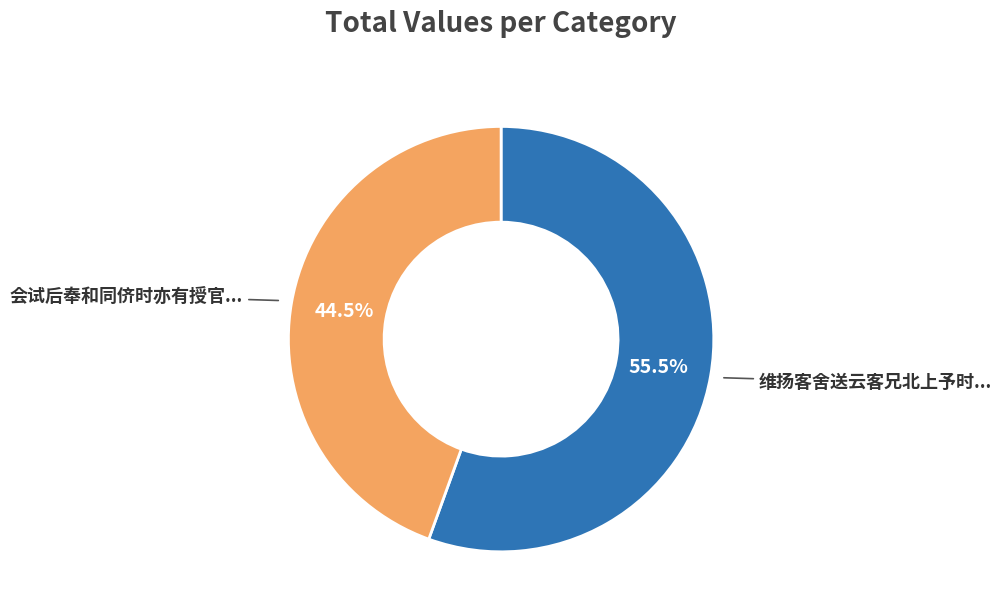

Is there a majority slice in this chart?

Yes